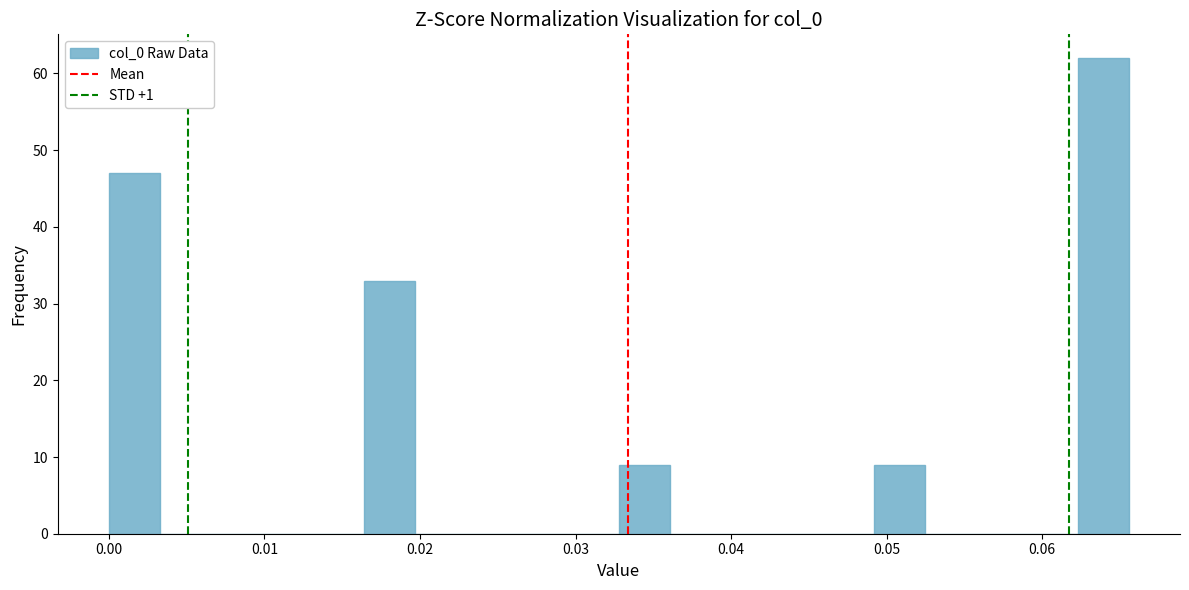

Read against the x-axis, roughly where is the centre of the tallest bar?

0.064